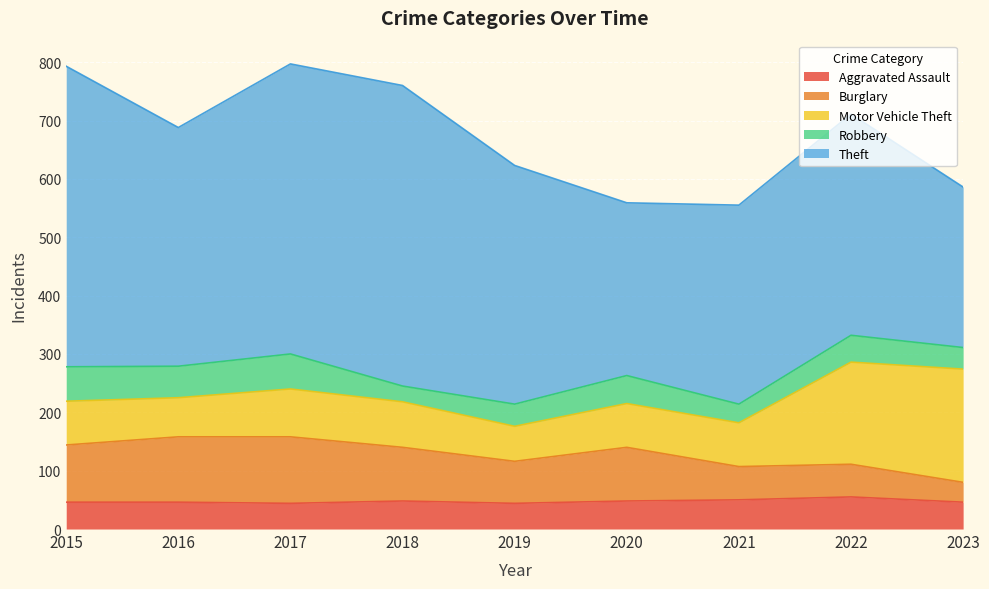

At which label is Theft closest to 395?

2016